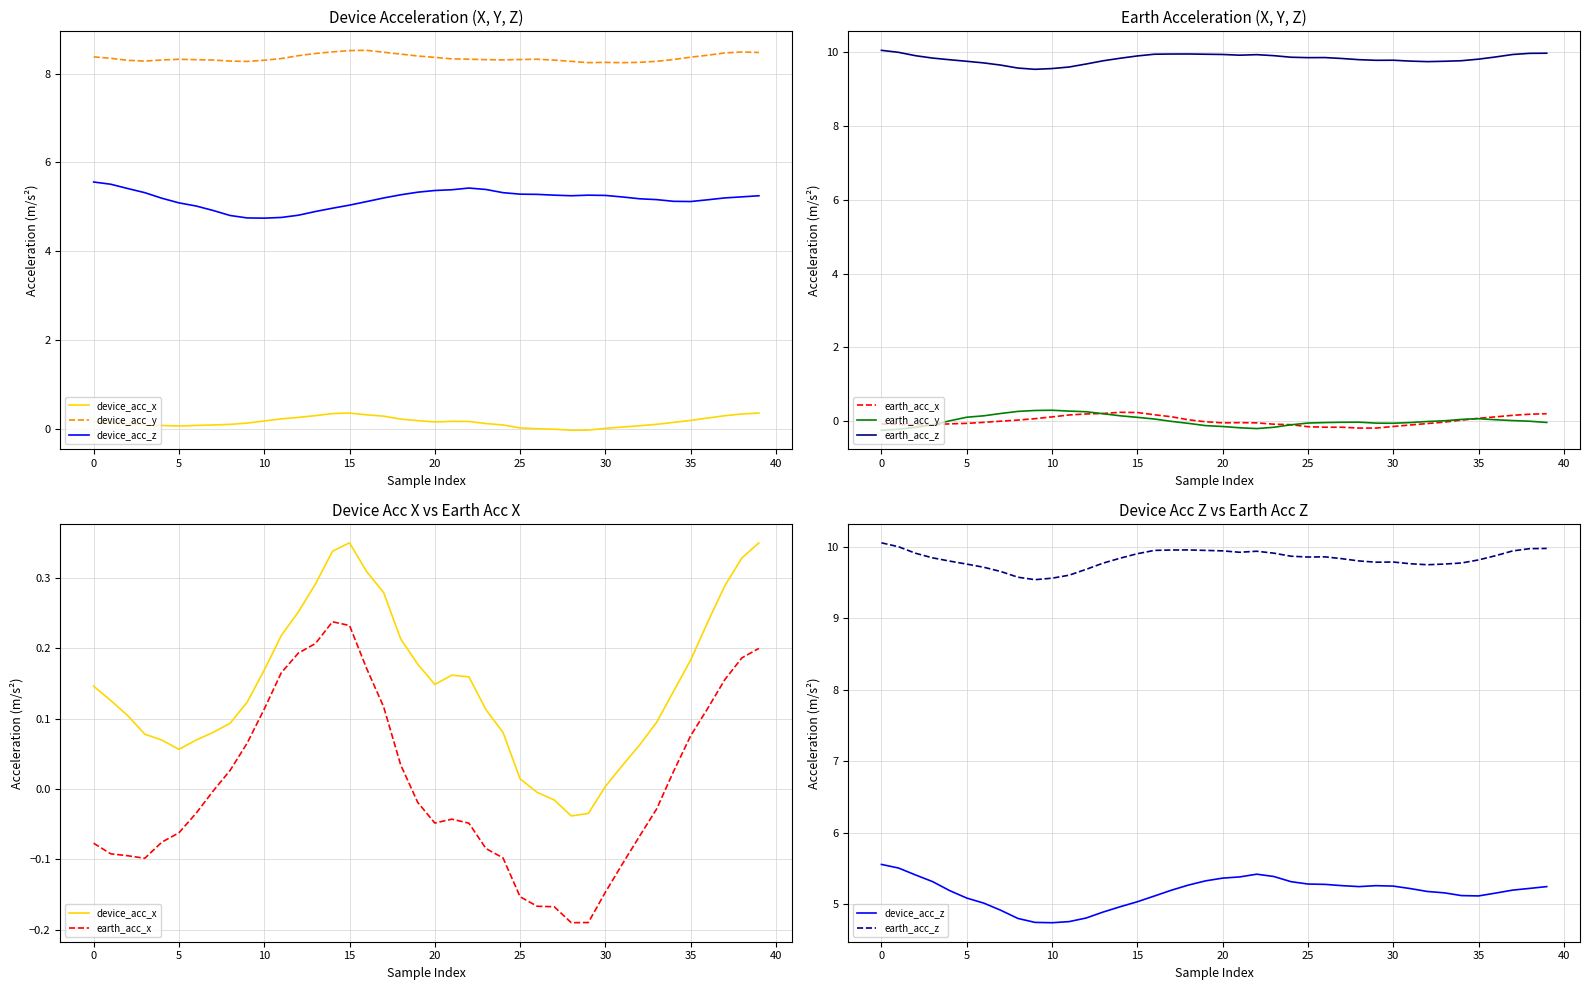

What is the label of the 4th point from the right?

36